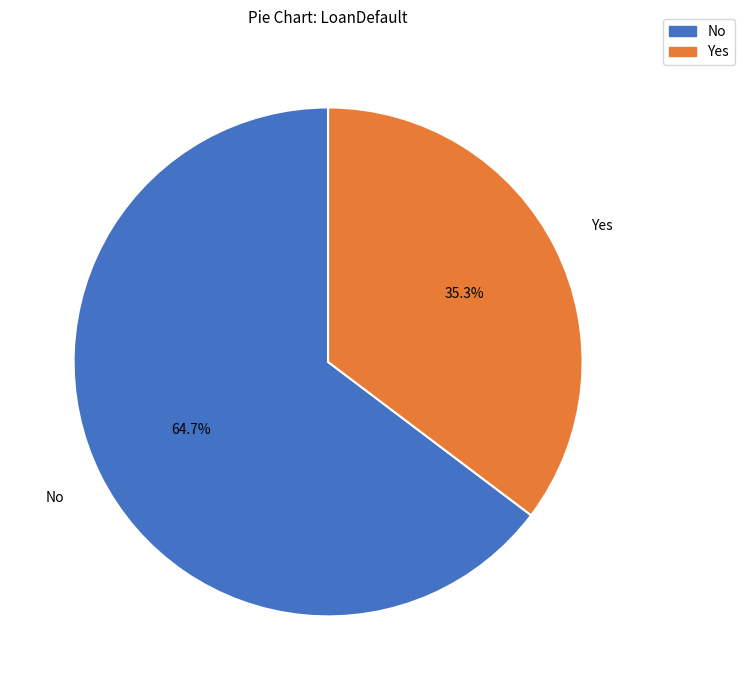

What is the ratio of the value at No to the value at Yes?

1.8